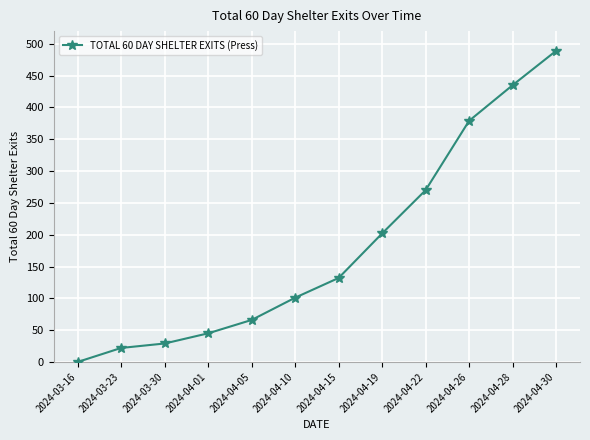

What is the value of the 4th point from the left?

45